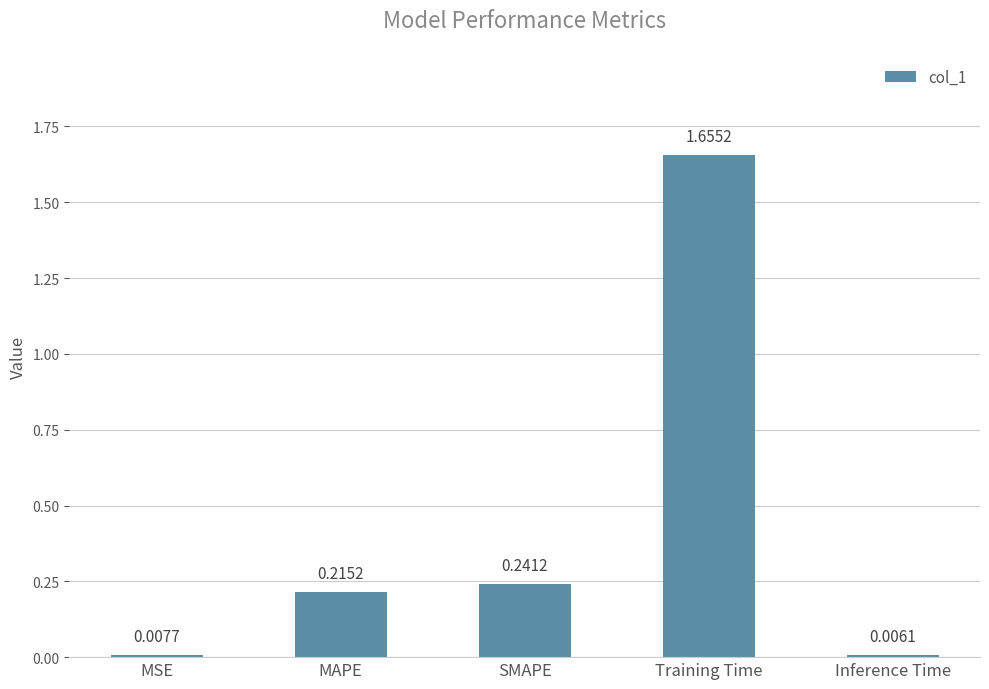

What position from the right is MAPE?

4